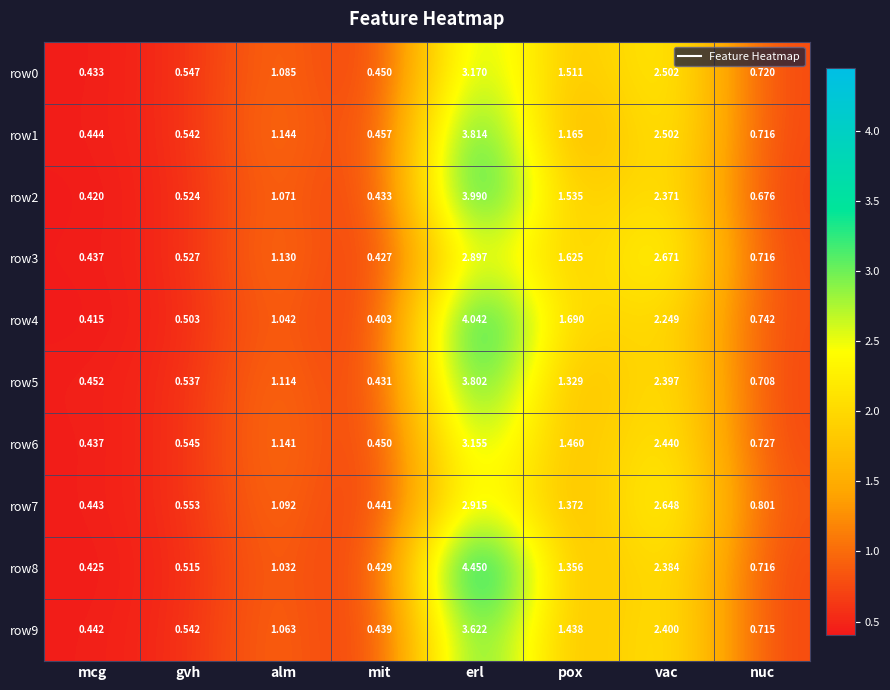

List the labels in order of row9 value, largest first.

erl, vac, pox, alm, nuc, gvh, mcg, mit